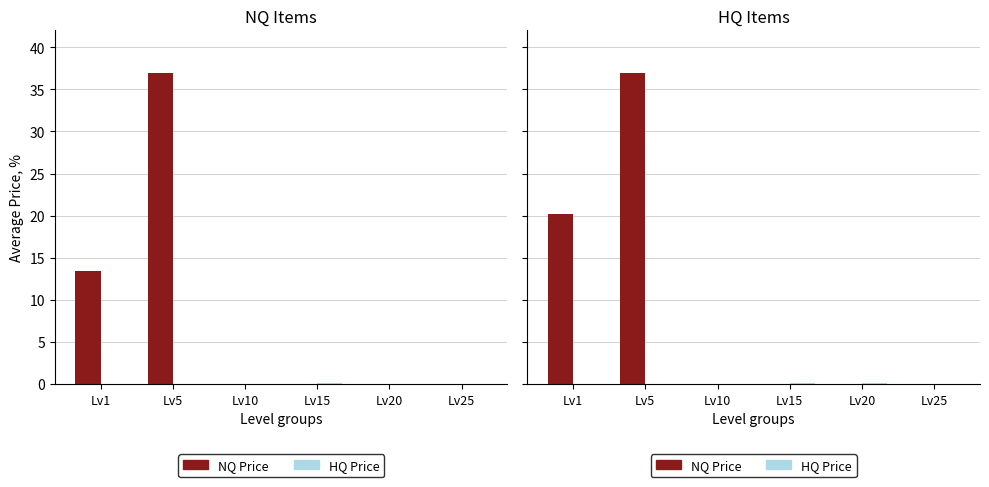

List the series in order of their peak value, lowest first.

HQ Price, NQ Price